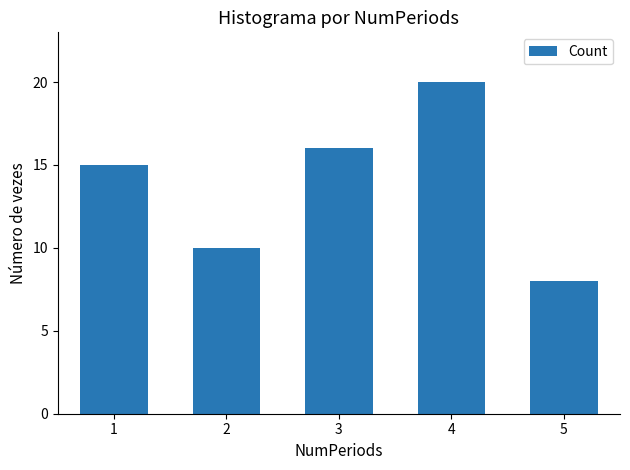

Which category has the lowest value across all series?

5